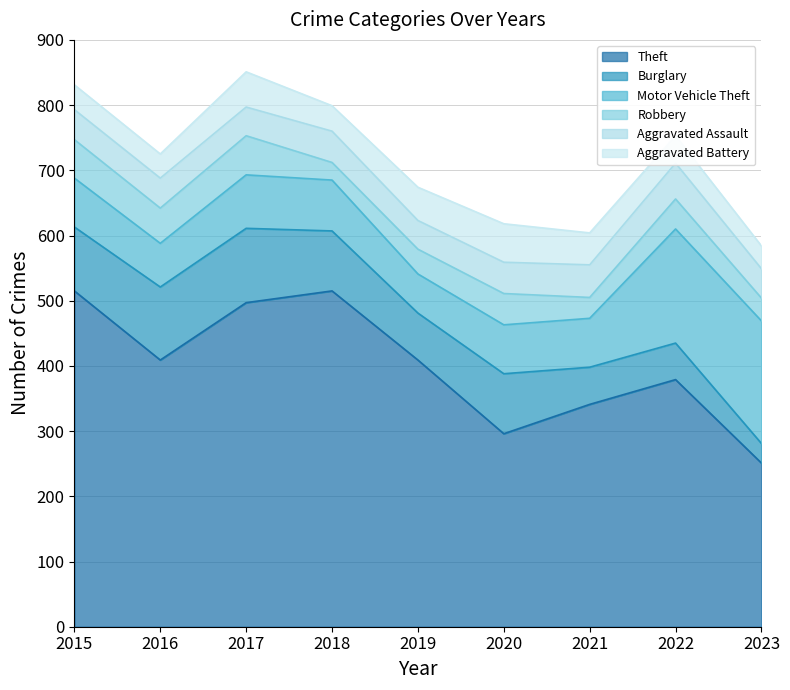

What are all the series names shown in the legend?

Theft, Burglary, Motor Vehicle Theft, Robbery, Aggravated Assault, Aggravated Battery